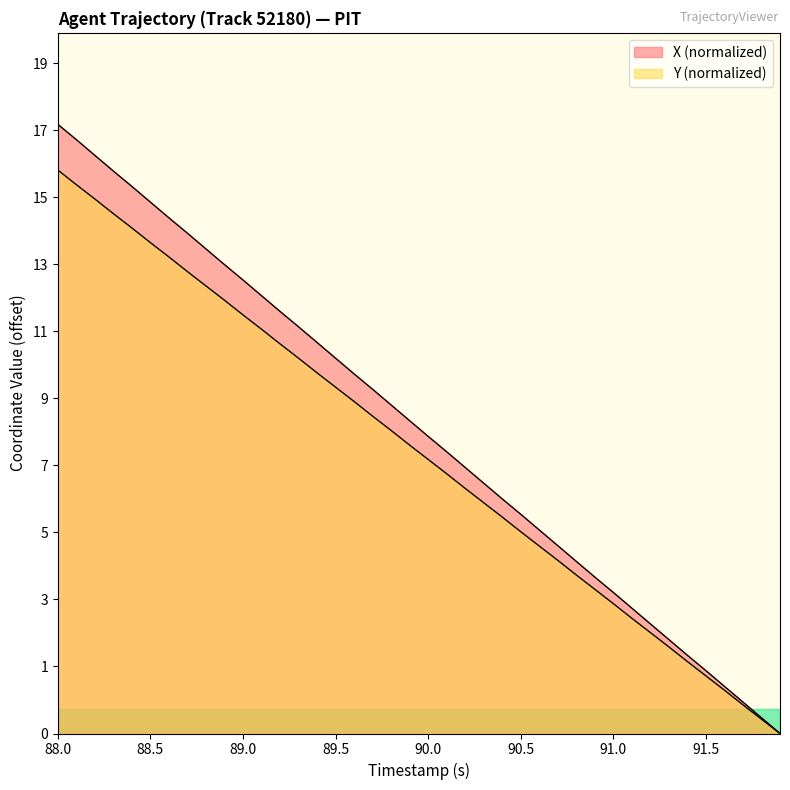

True or false: X and Y cross at least once.

False